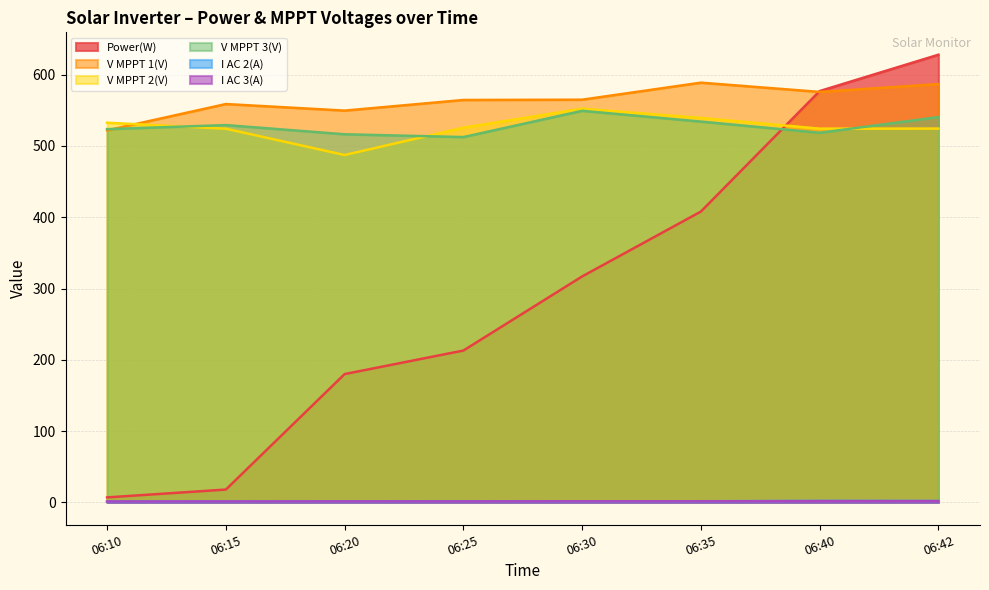

Does the chart have visible grid lines?

Yes